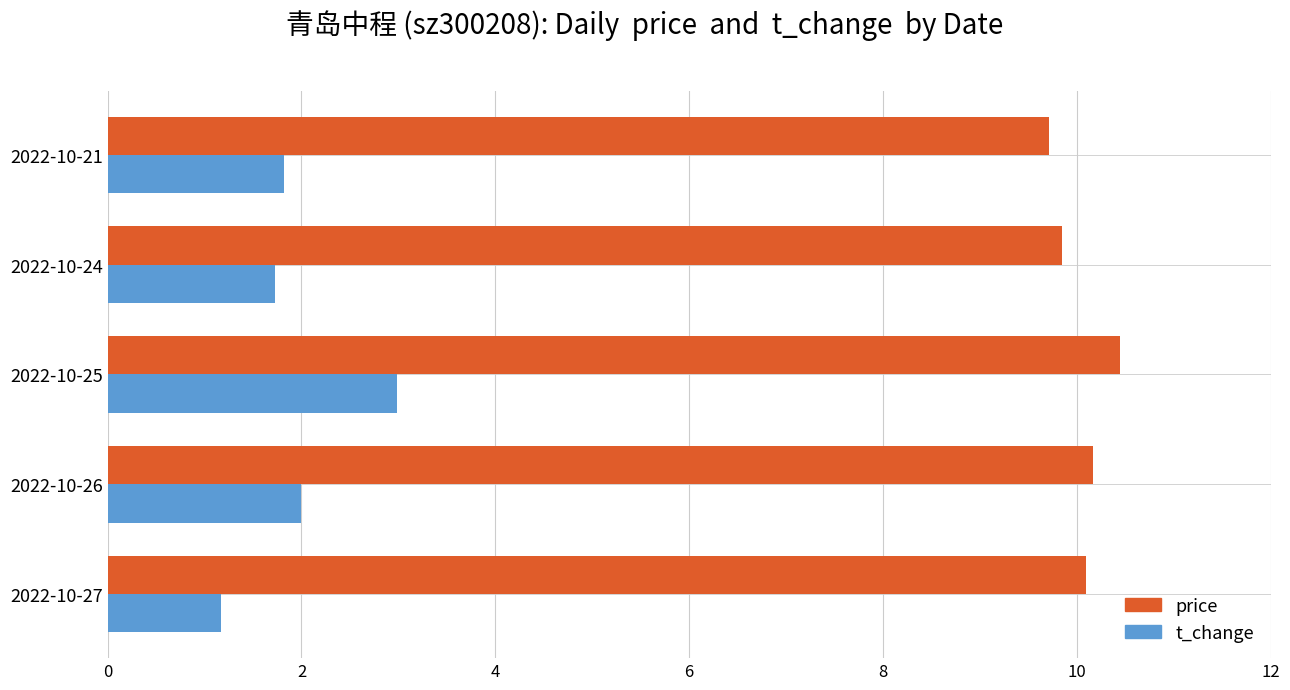

Which category has the lowest value in the t_change series?

2022-10-27